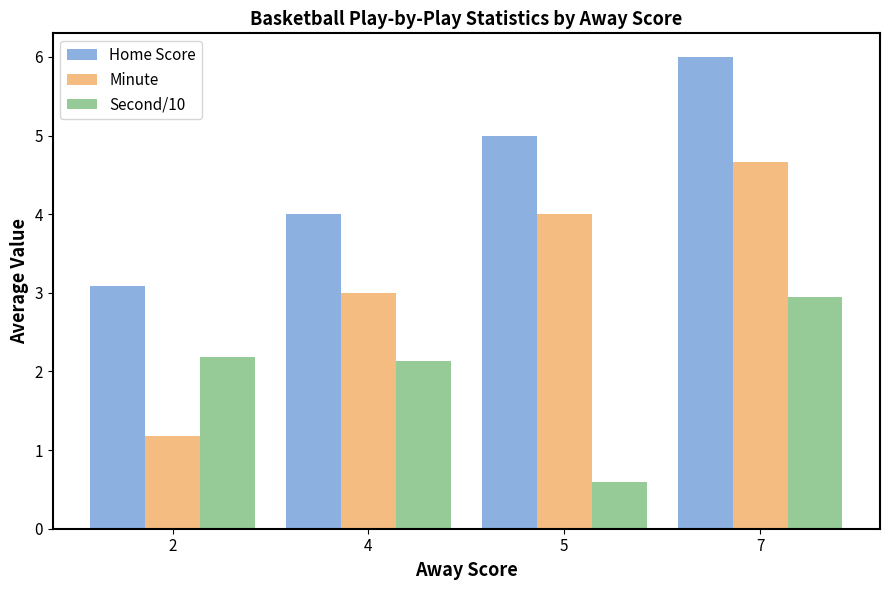

What is the value of the Home Score bar at the 1st from the left?

3.1